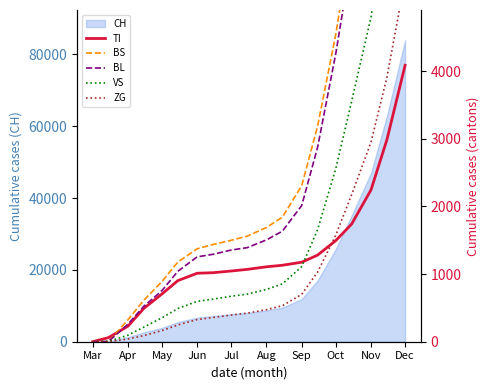

How many data points does each series have?

19